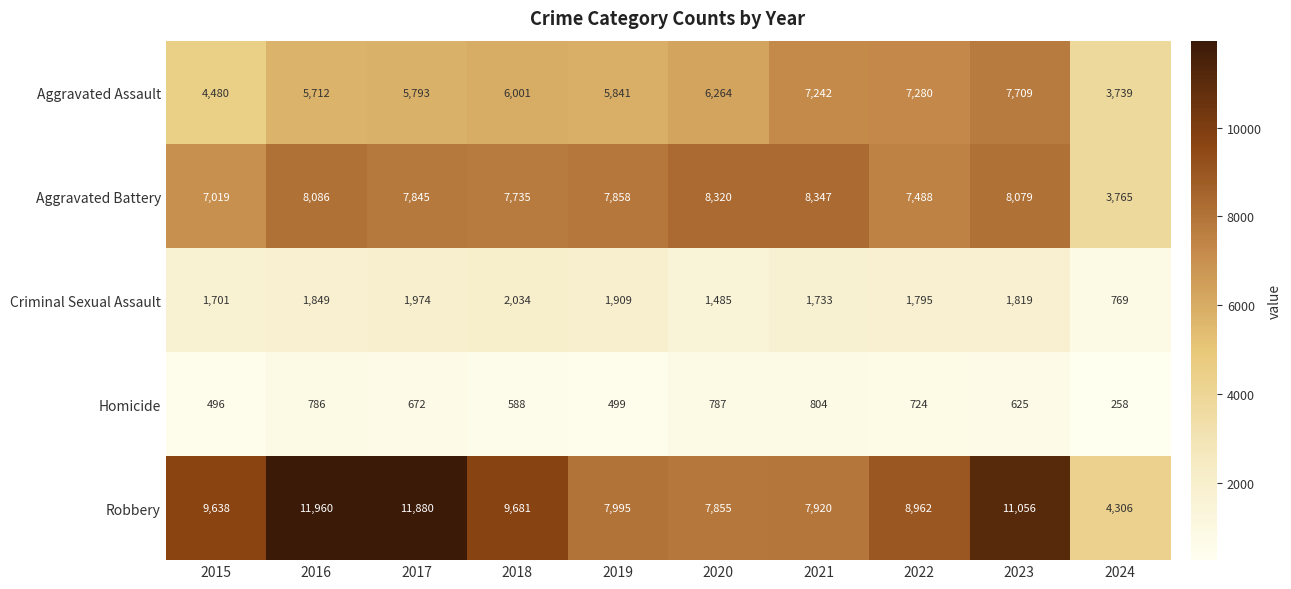

What is the total value across all series at 2018?

26039